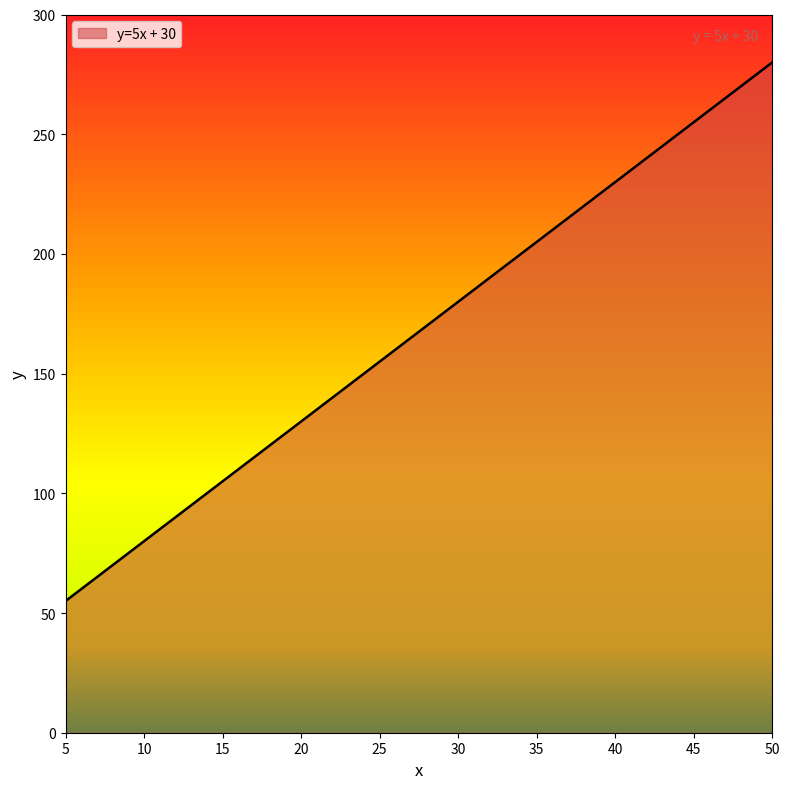

List the labels in order of value, smallest first.

5, 10, 15, 20, 25, 30, 35, 40, 45, 50